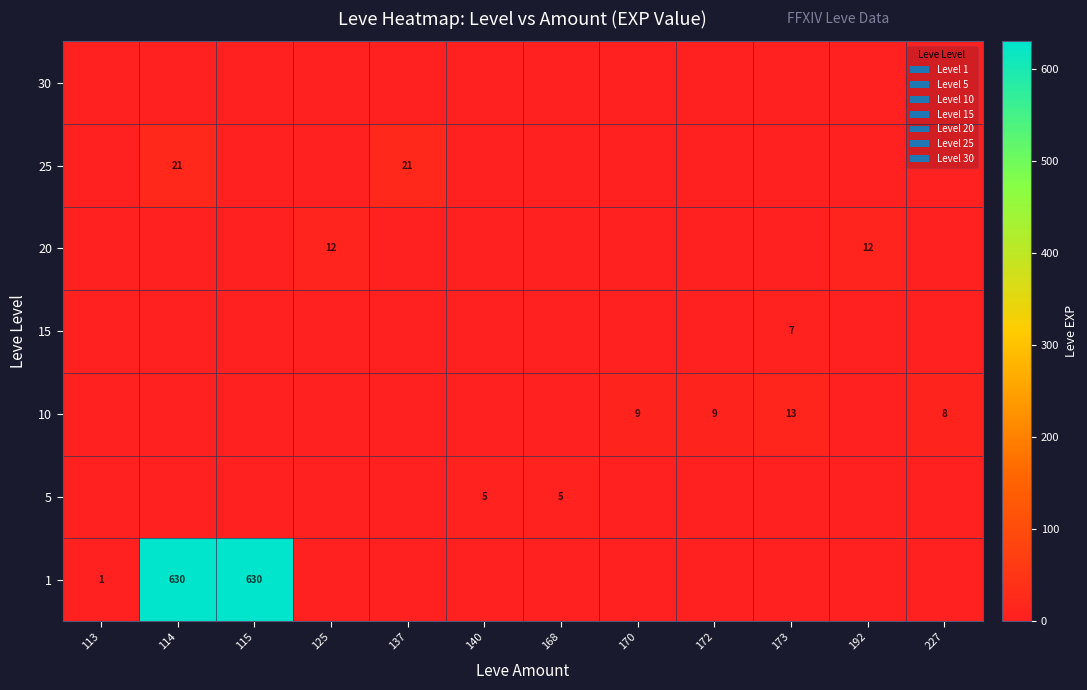

At which category is the sum across all series the highest?

114